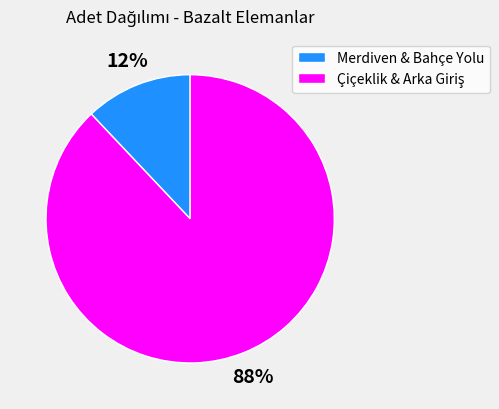

To the nearest percent, what is the average slice percentage?

50%